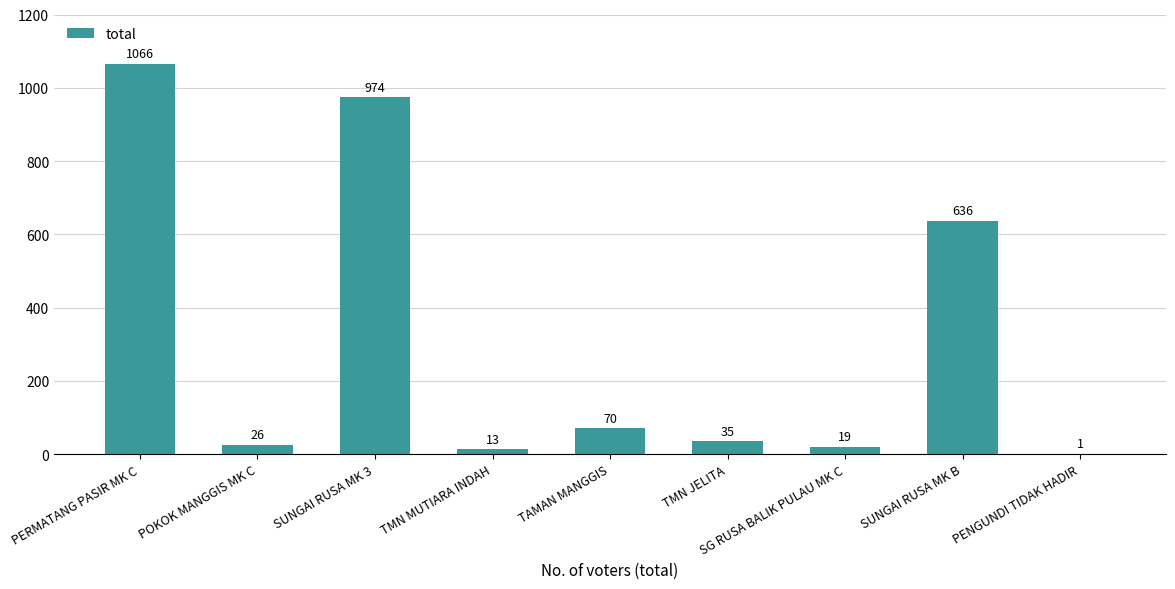

Reading left to right, what are all the values shown in this chart?

1066	26	974	13	70	35	19	636	1